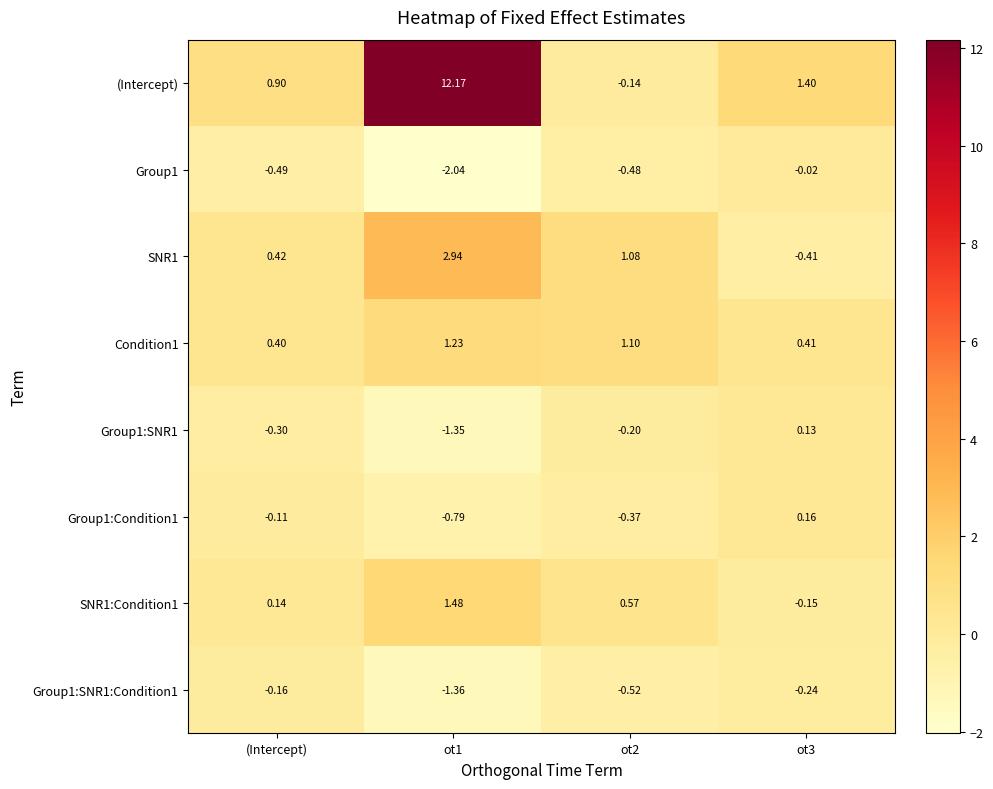

Where is SNR1:Condition1 nearest to the value 0?

(Intercept)